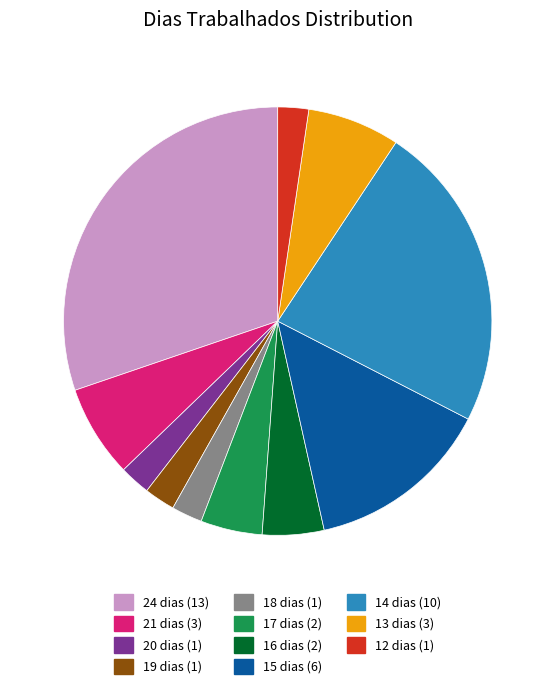

Which has a higher value, 13 or 17?

13